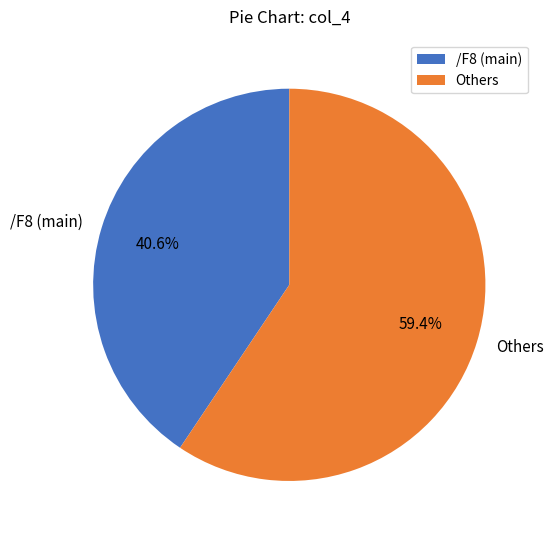

Which slice is the largest?

Others